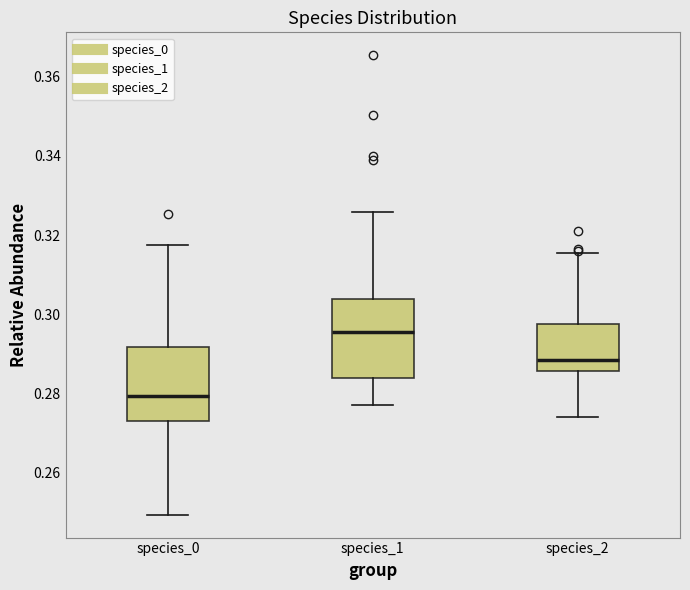

Which box's median line is the highest?

species_1